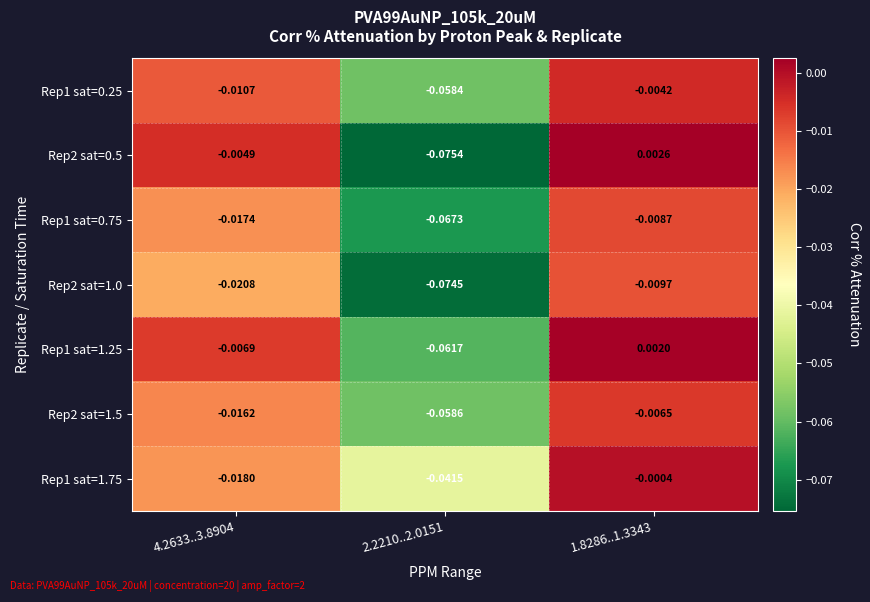

Is the value of Rep2 sat=1.0 at 2.2210..2.0151 greater than the value of Rep2 sat=1.5 at 4.2633..3.8904?

No